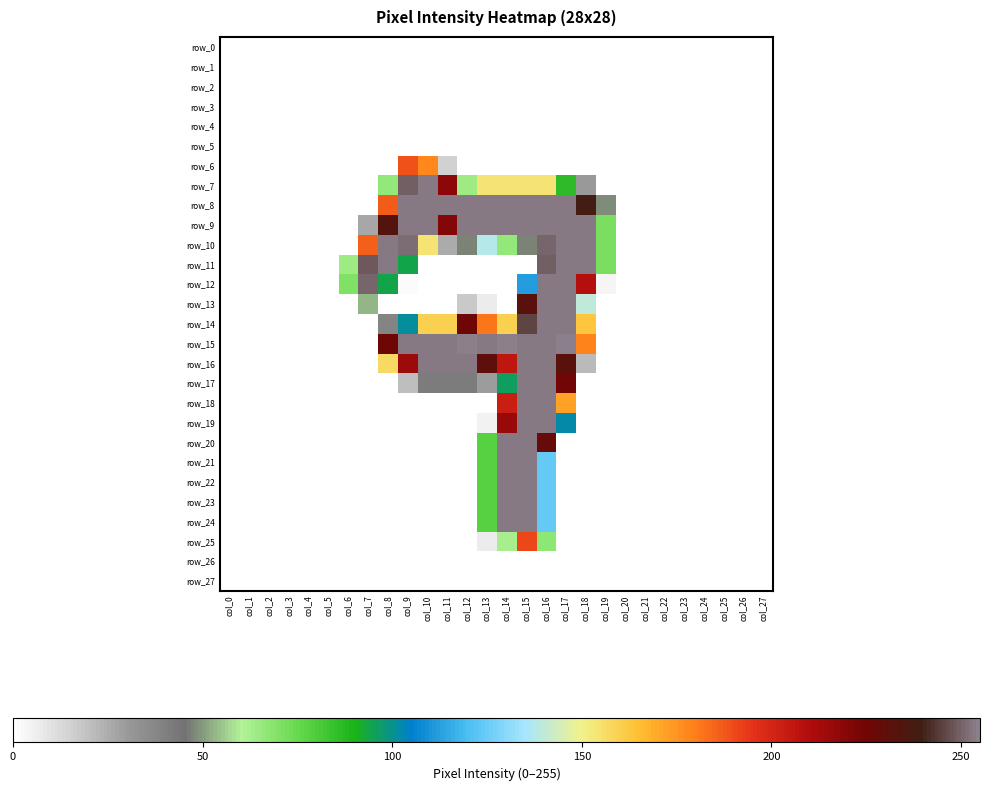

At col_26, list the series in order from smallest to largest.

row_0, row_1, row_2, row_3, row_4, row_5, row_6, row_7, row_8, row_9, row_10, row_11, row_12, row_13, row_14, row_15, row_16, row_17, row_18, row_19, row_20, row_21, row_22, row_23, row_24, row_25, row_26, row_27